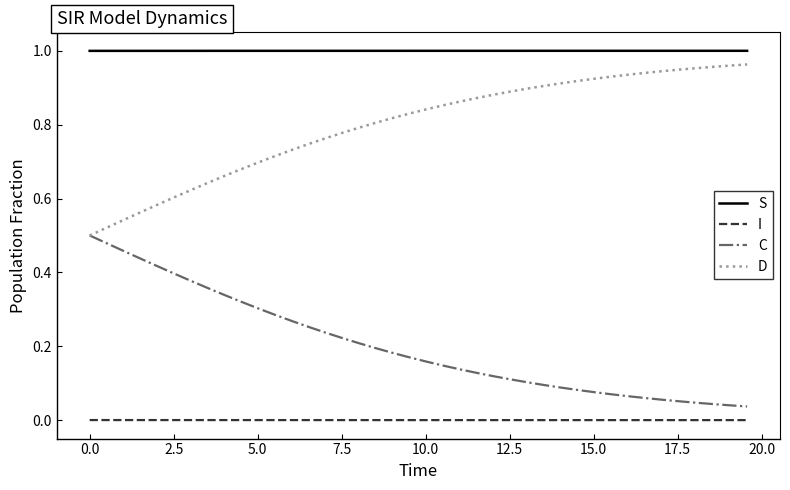

Rank the series by their average value, from highest to lowest.

S, D, C, I